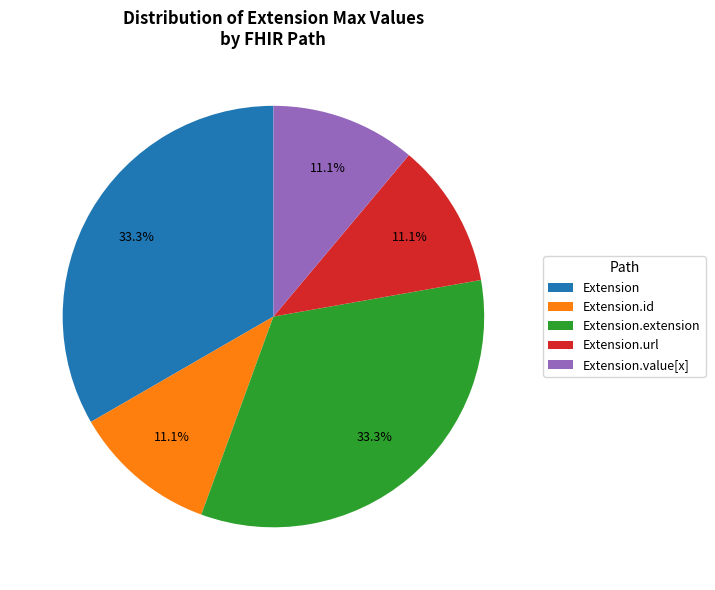

How many slices are in this pie chart?

5